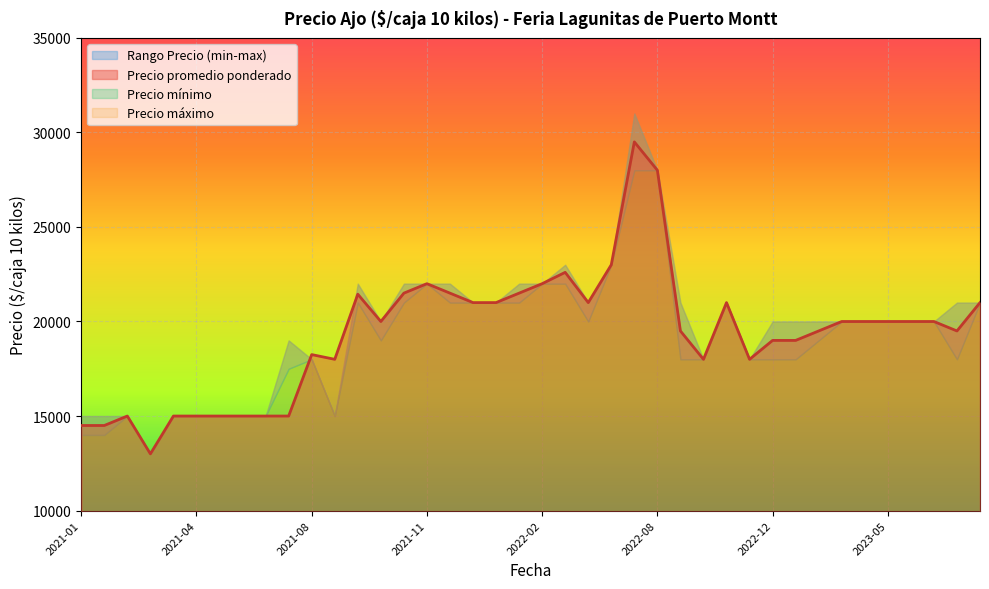

After their last crossing, which series has the higher values: Precio minimo or Precio promedio ponderado?

Precio promedio ponderado